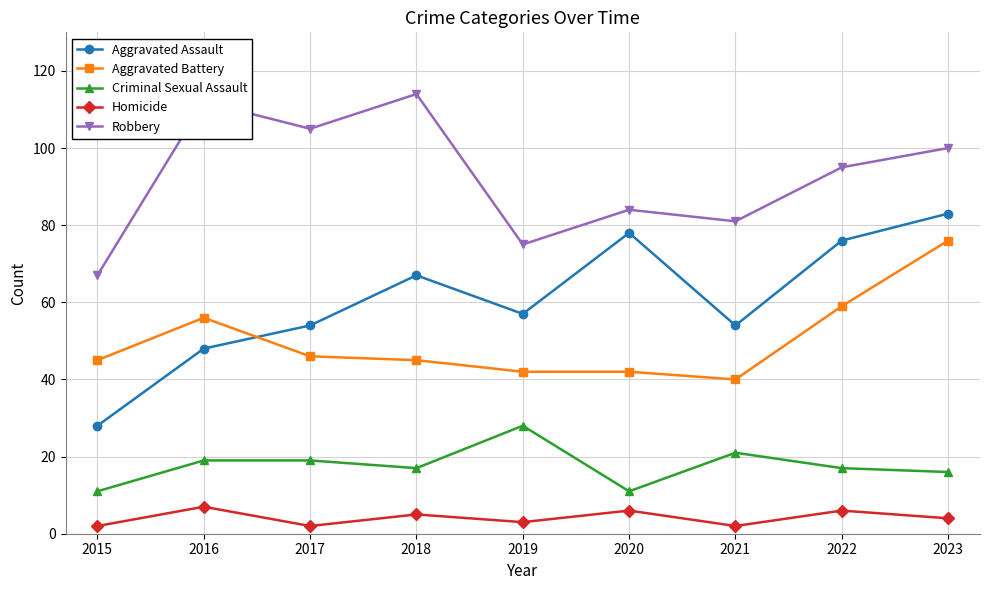

Rank the series by their maximum value, from highest to lowest.

Robbery, Aggravated Assault, Aggravated Battery, Criminal Sexual Assault, Homicide